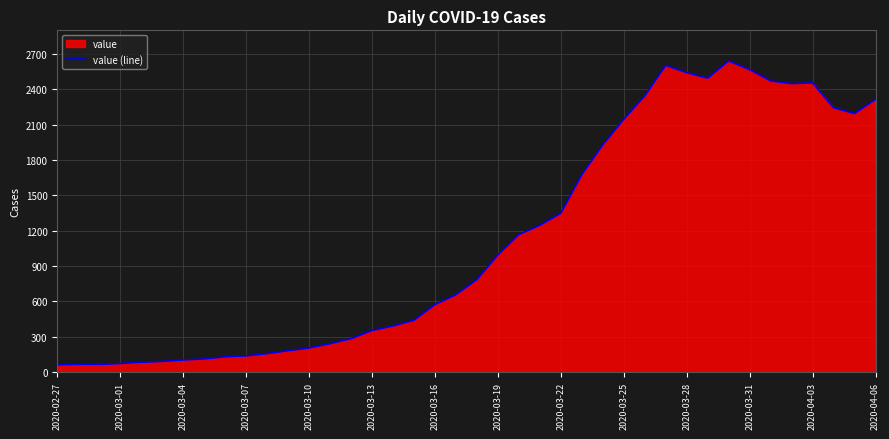

What is the minimum value shown in the chart?

61